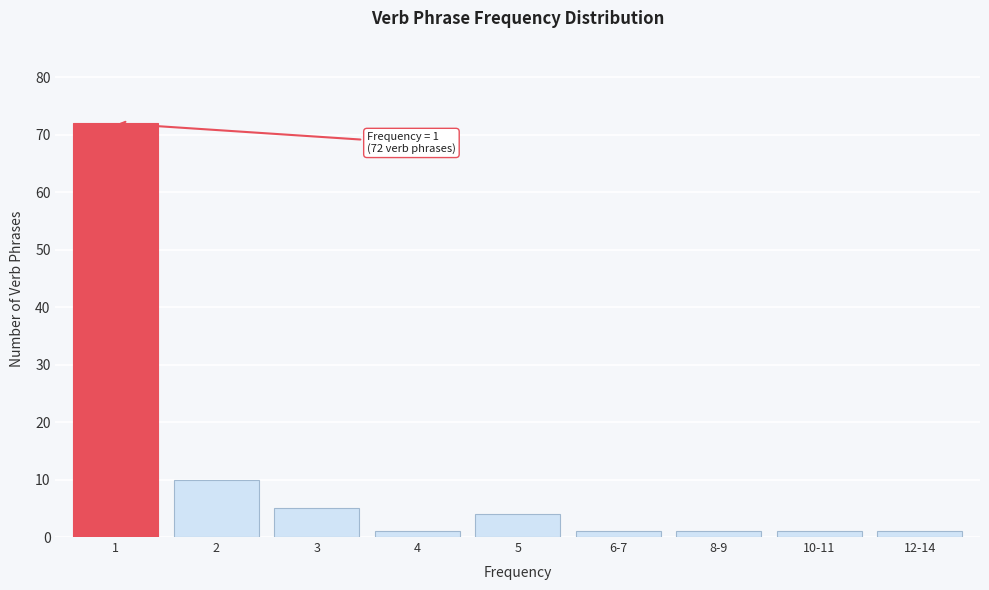

Reading left to right, transcribe all the data shown in this chart.

1=72	2=10	3=5	4=1	5=4	6-7=1	8-9=1	10-11=1	12-14=1